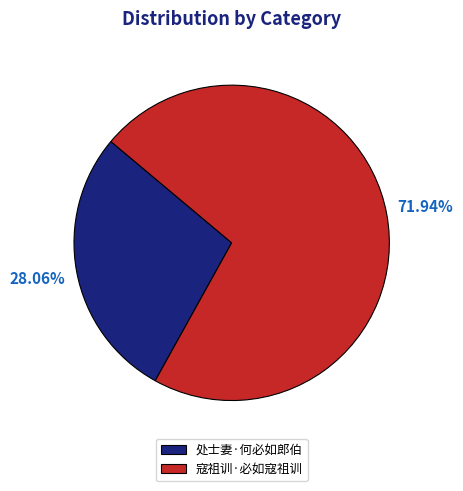

To the nearest percent, what is the average slice percentage?

50%